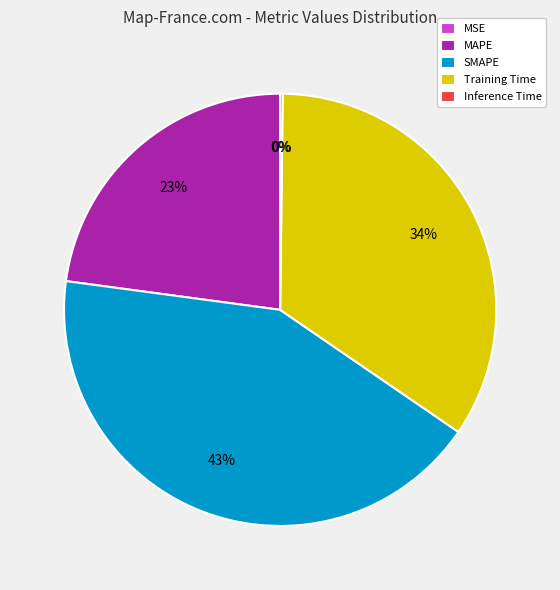

To the nearest percent, what percentage of the pie is SMAPE?

43%